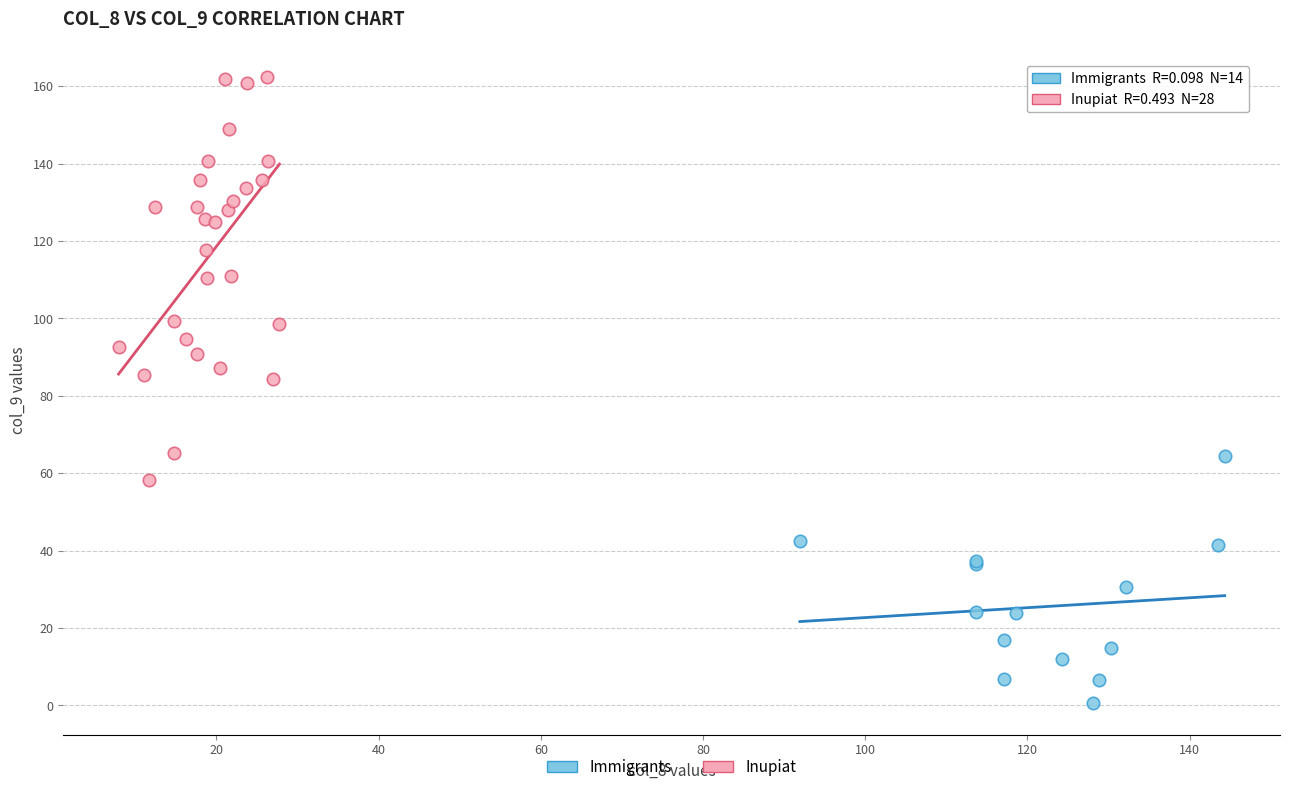

Which series has the widest spread of Y values?

Inupiat